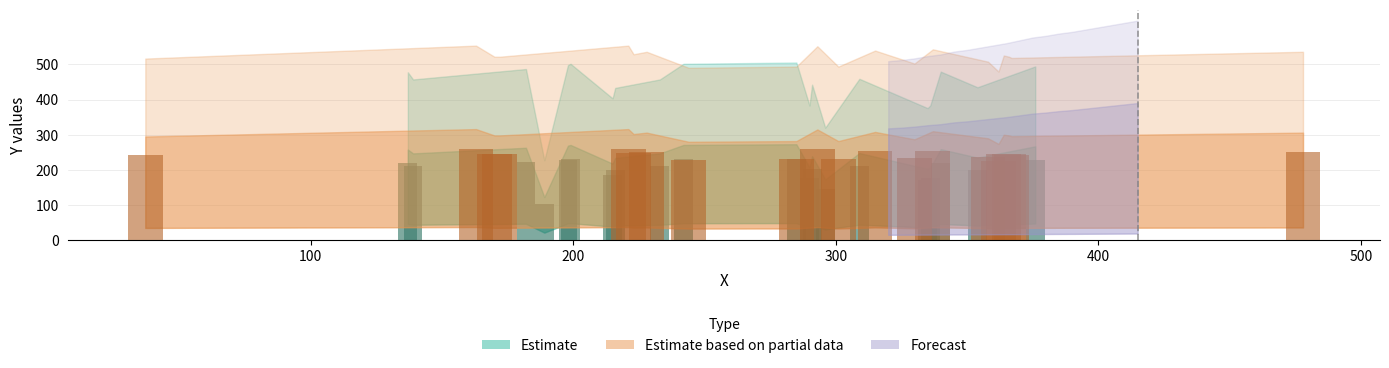

Rank the series at 5 from highest to lowest value.

Forecast, Estimate based on partial data, Estimate